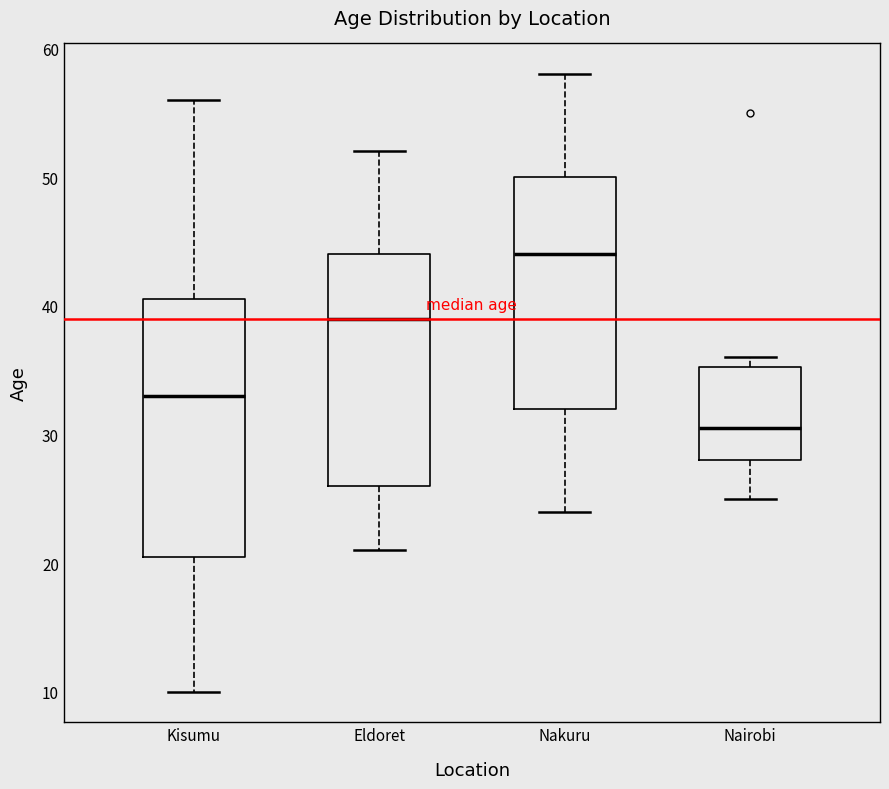

Which box's median line is the highest?

Nakuru